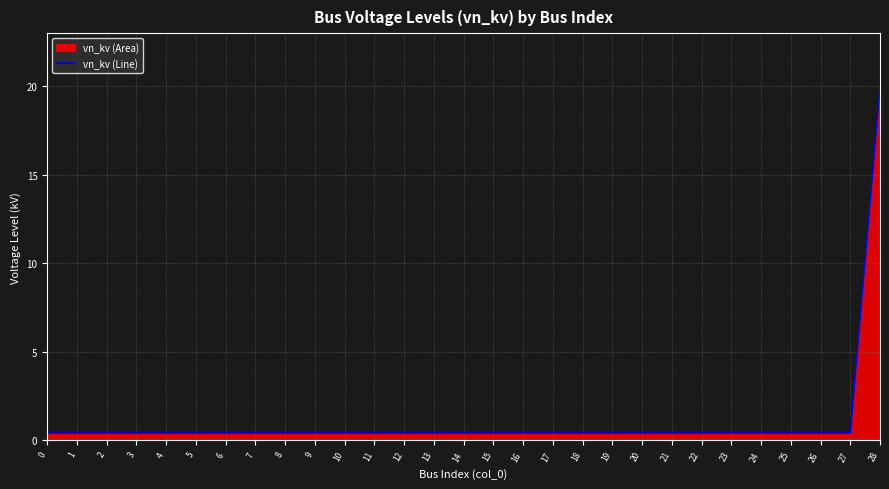

Is it true that the value at 25 is 0.7?

False